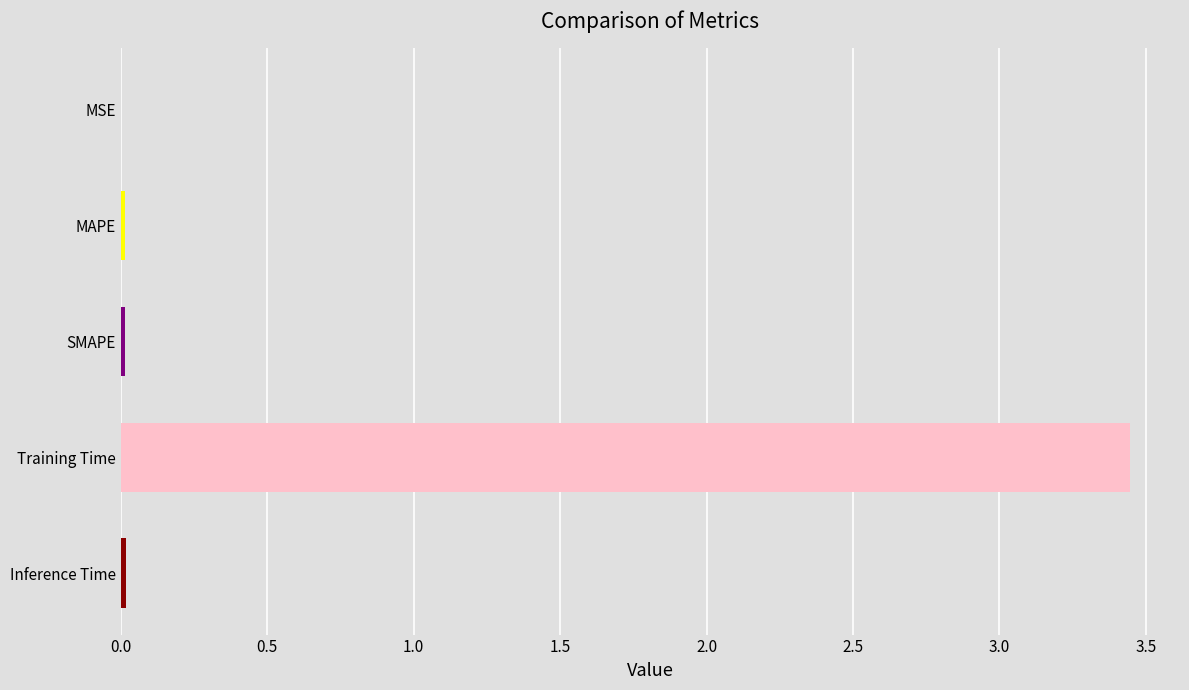

At which category does the chart reach its peak across all series?

Training Time